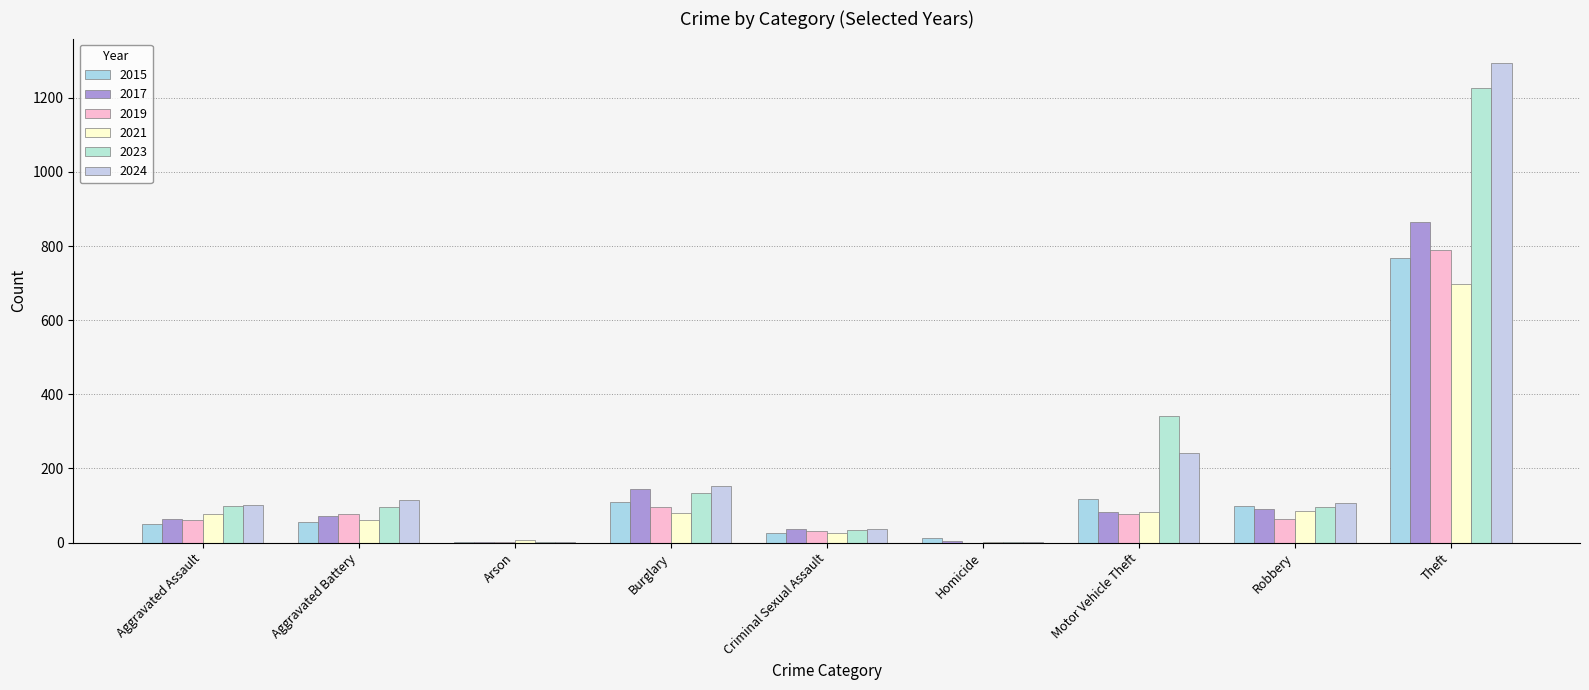

How many categories are shown in the chart?

9